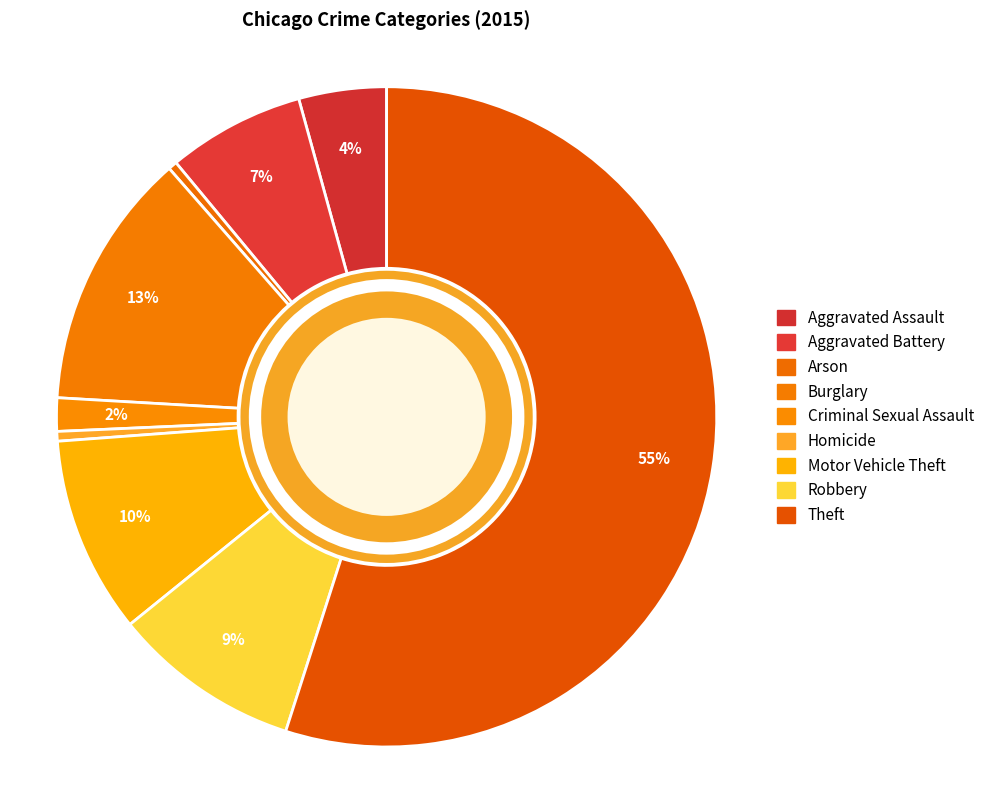

Which slice is the largest?

Theft